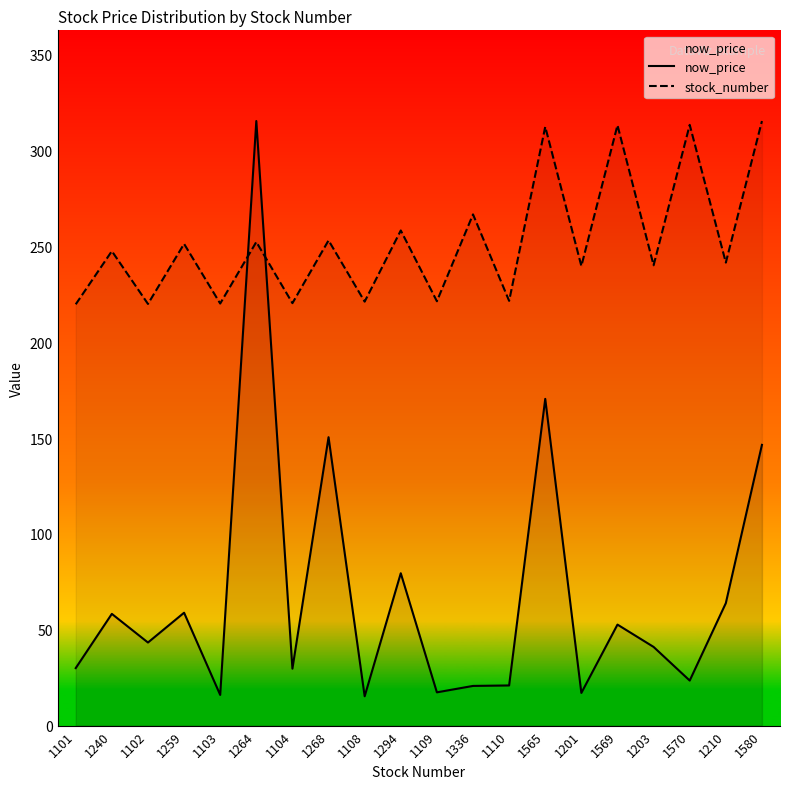

The value of now_price at 1294 is 79.5. True or false?

True